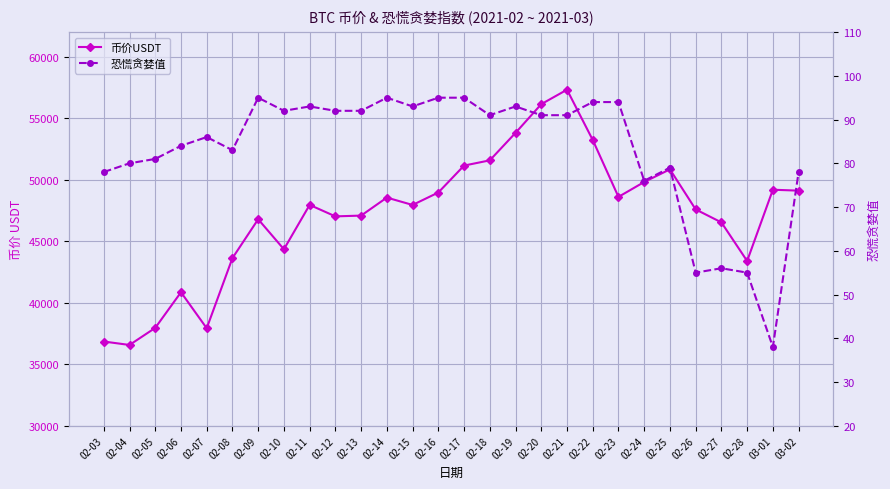

True or false: 恐慌贪婪值 and 币价USDT intersect in this chart.

False